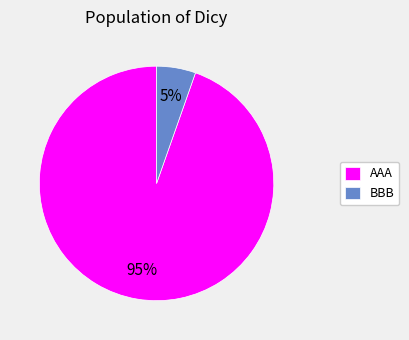

Rank the categories by value from lowest to highest.

BBB, AAA